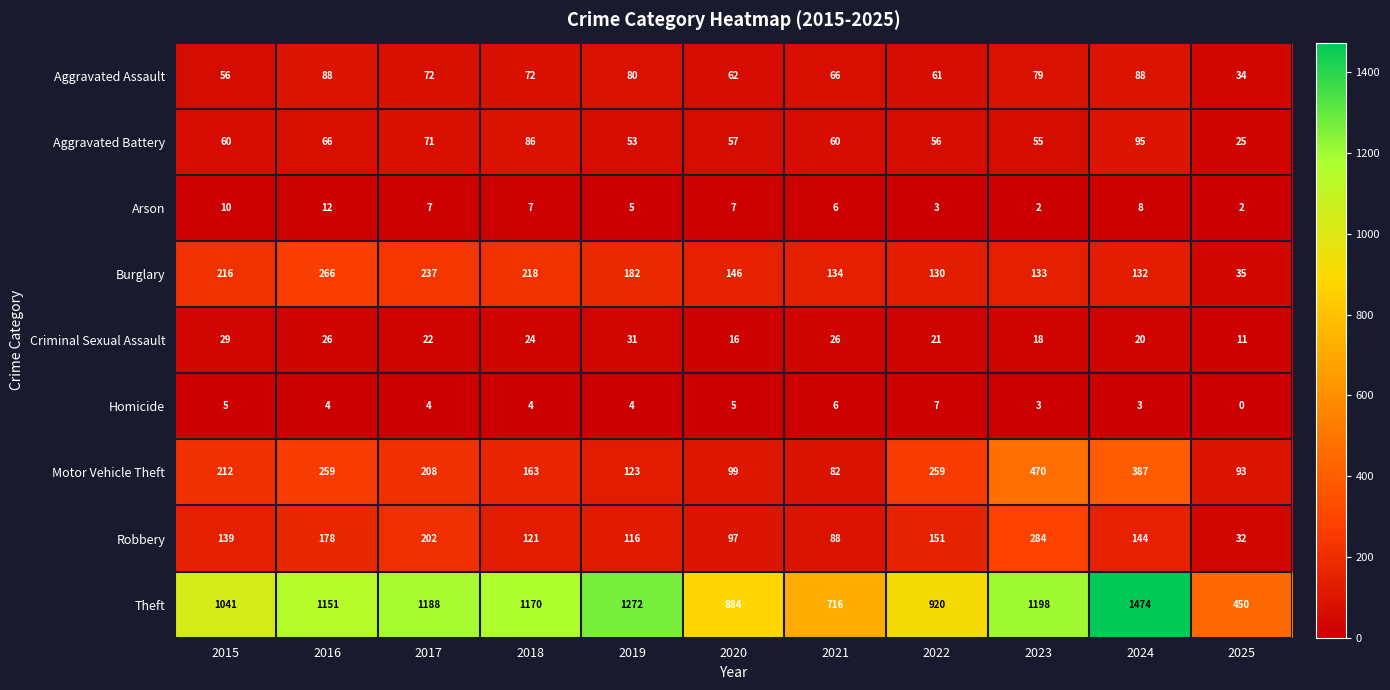

At 2024, list the series in order from largest to smallest.

Theft, Motor Vehicle Theft, Robbery, Burglary, Aggravated Battery, Aggravated Assault, Criminal Sexual Assault, Arson, Homicide